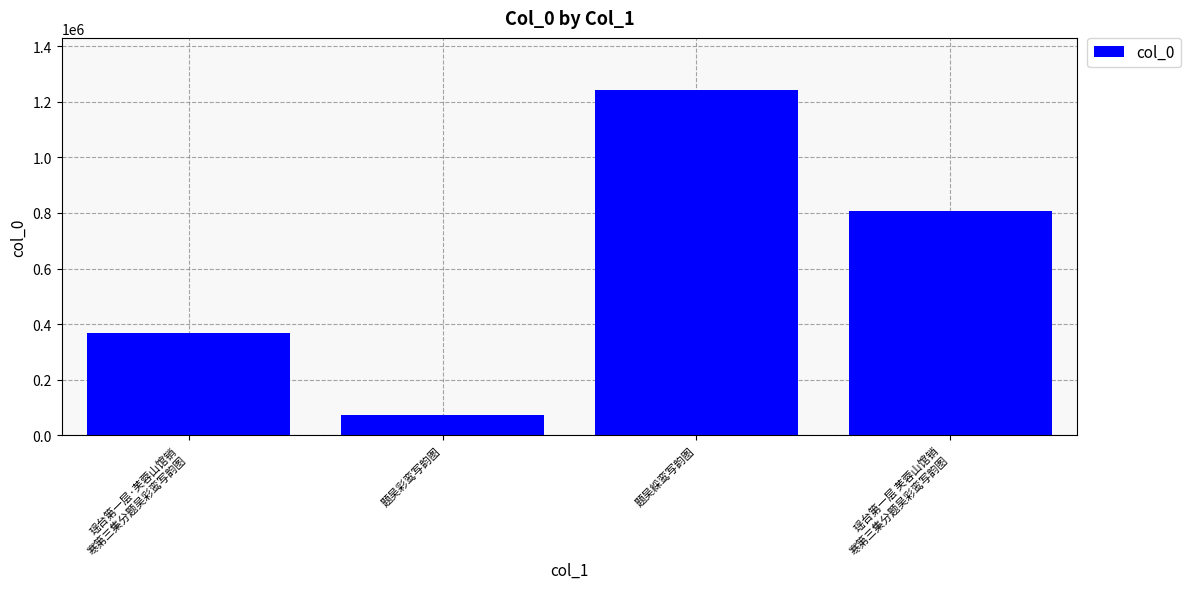

How many bars are there in total?

4